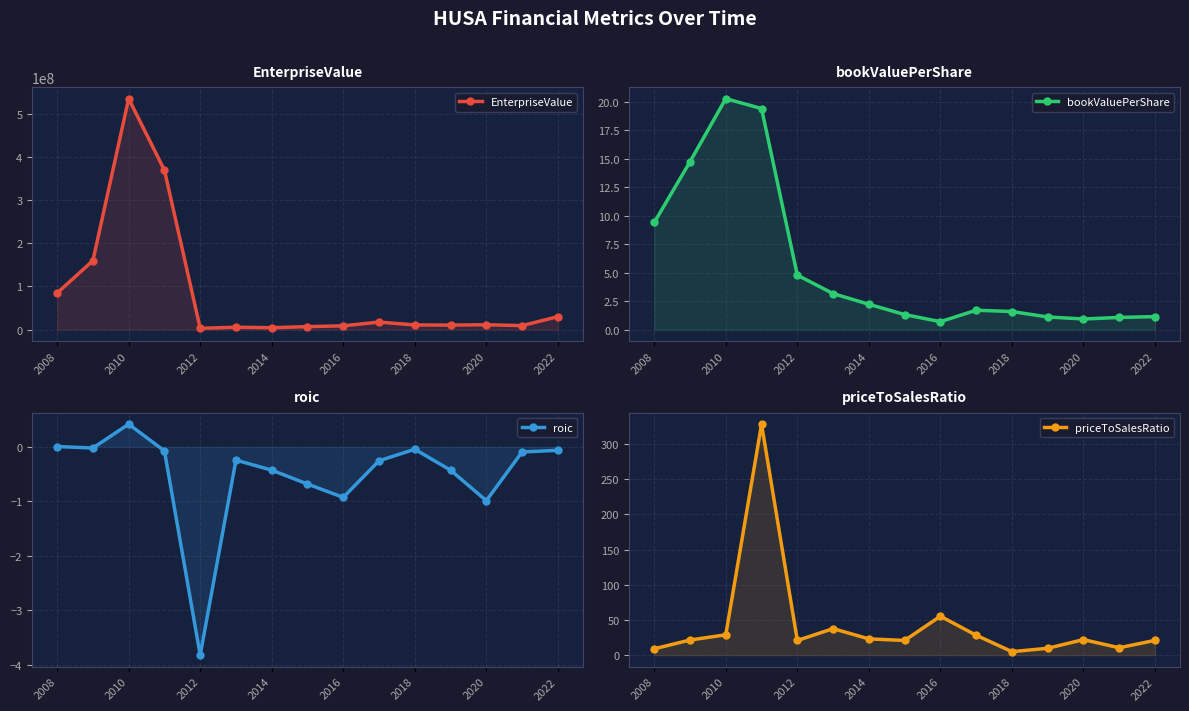

What are all the series names shown in the legend?

EnterpriseValue, bookValuePerShare, roic, priceToSalesRatio